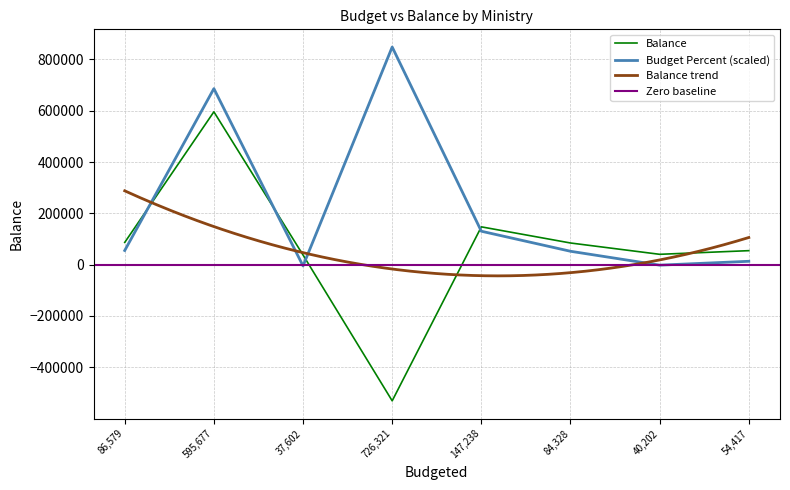

What is the highest value of the Budget Percent (scaled) series?

848218.8